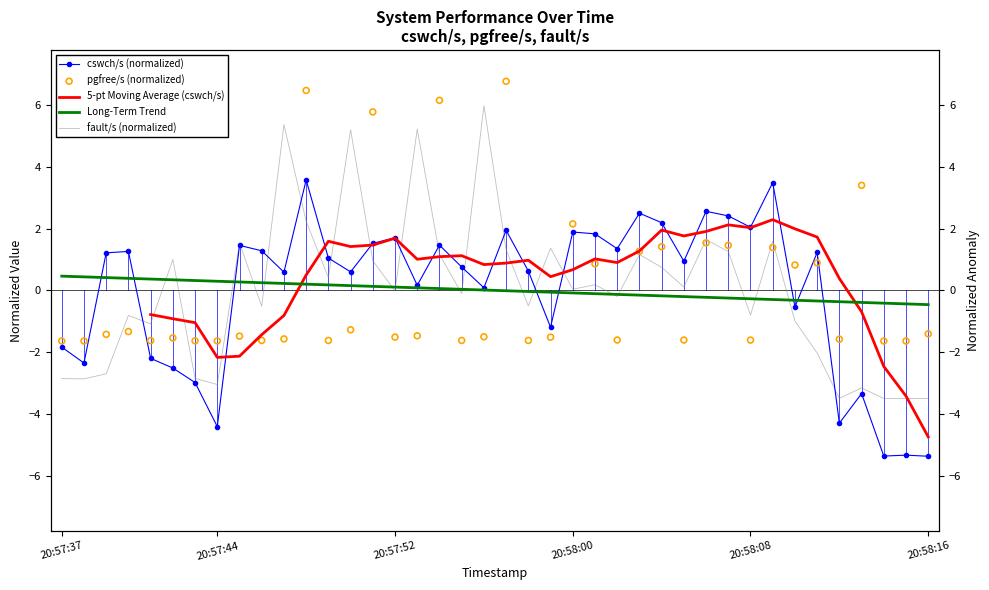

At which category is the sum across all series the highest?

11